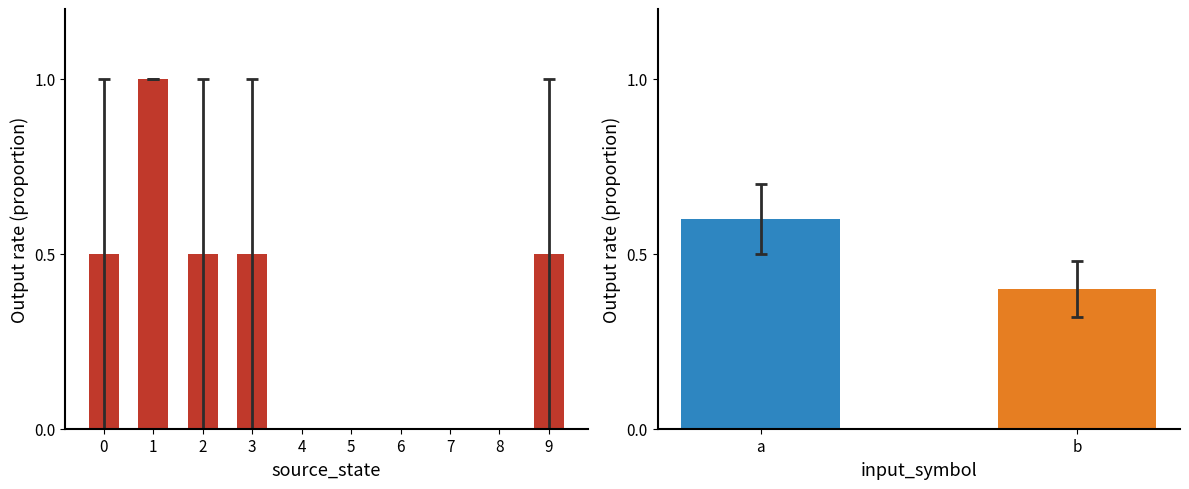

How many values are between 0 and 1?

10